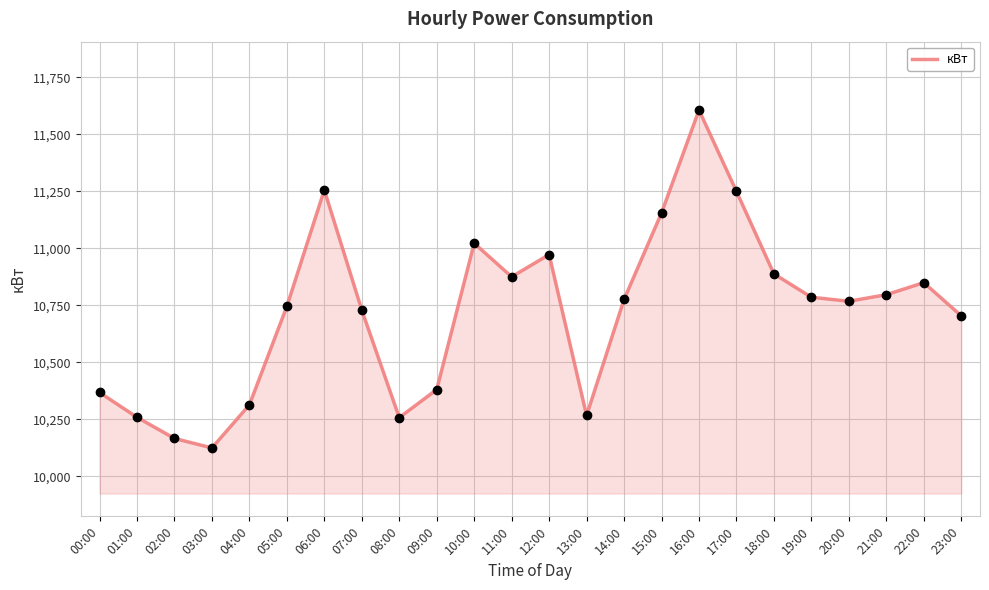

The value at 20:00 is 10768.0. True or false?

True